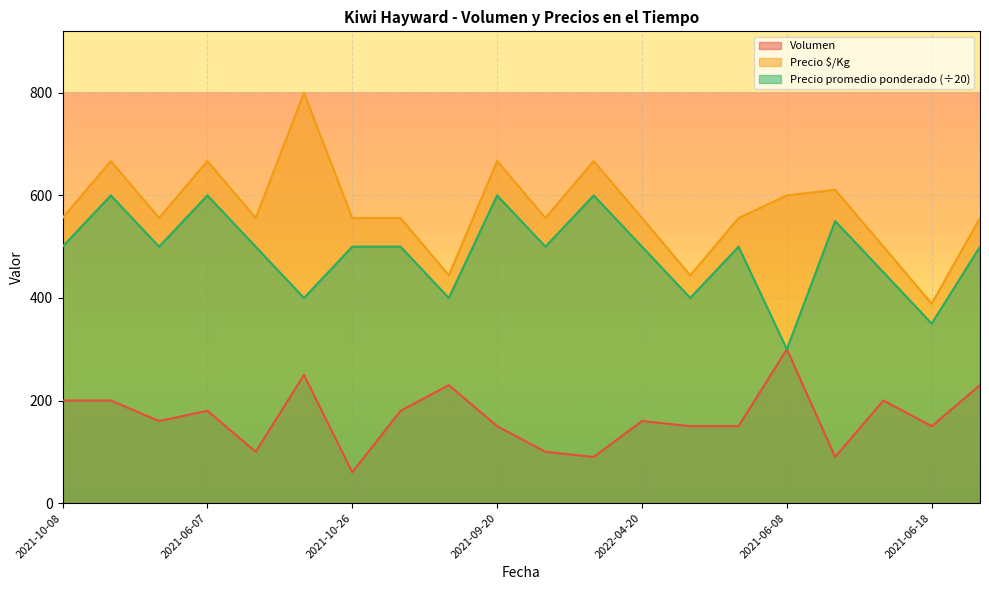

Does the chart display data point markers on the line(s)?

No